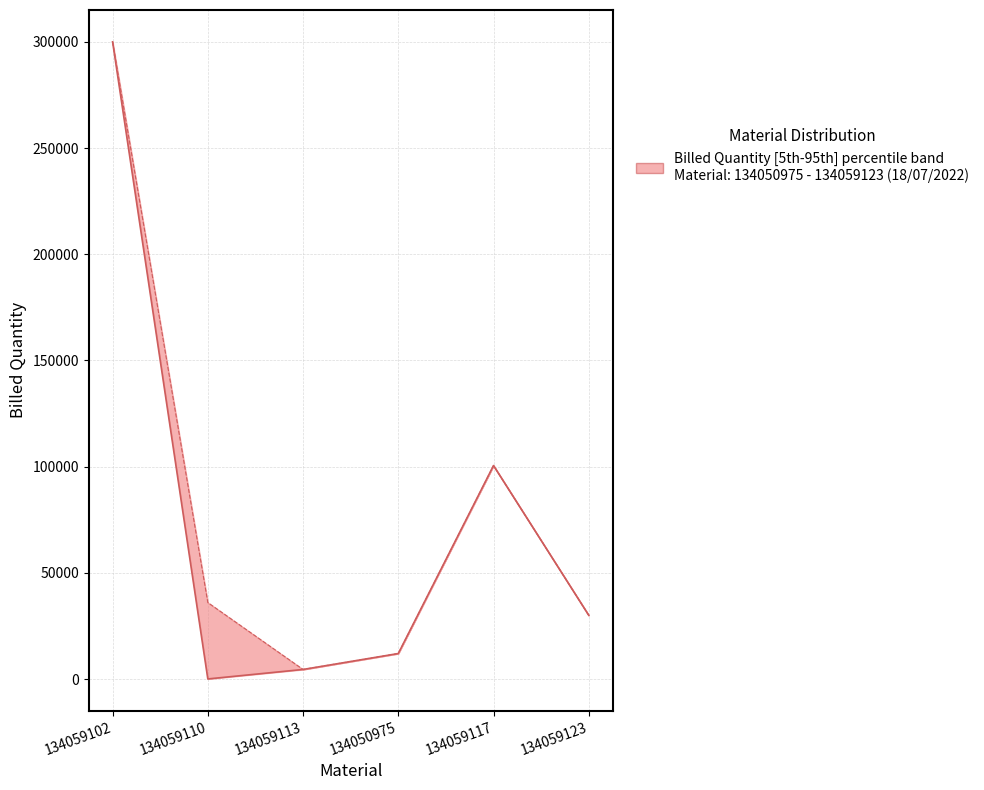

What is the greatest value displayed?

300000